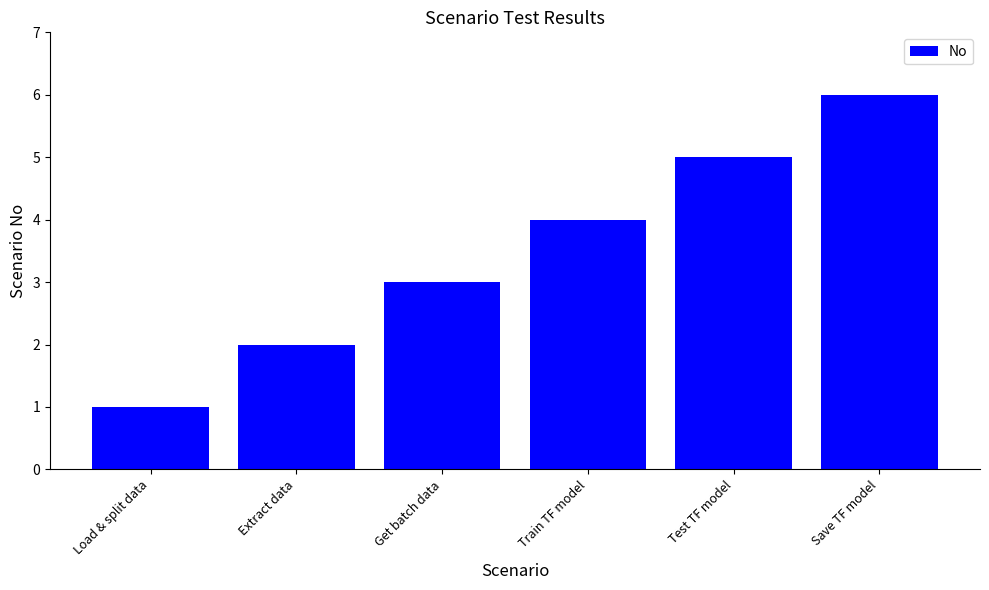

At which label is the value closest to 3?

Get batch data